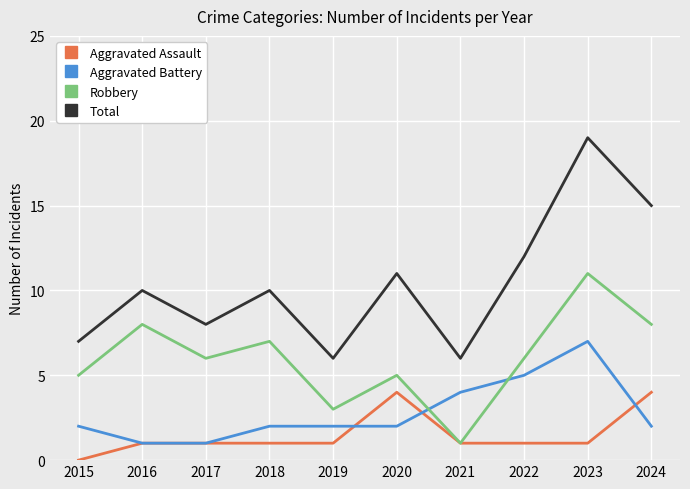

What is the greatest value displayed?

19